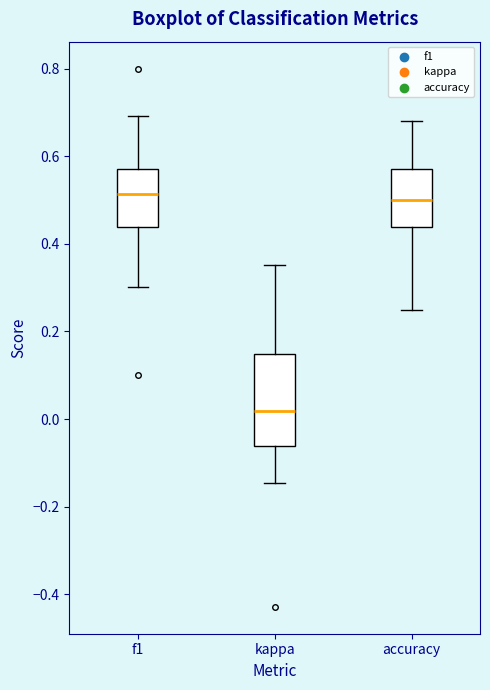

Which box is the tallest, from its lower edge to its upper edge?

kappa